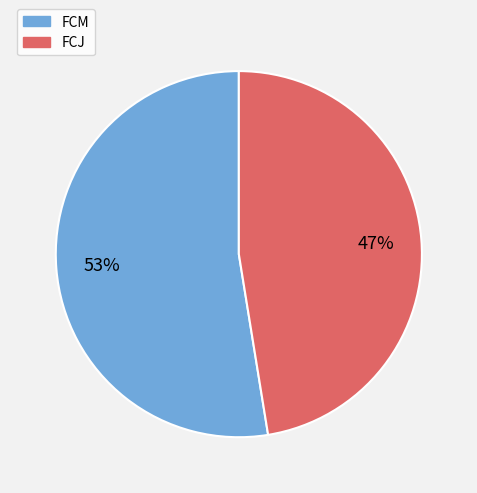

Approximately how many times larger is the value at FCJ compared to FCM?

0.9